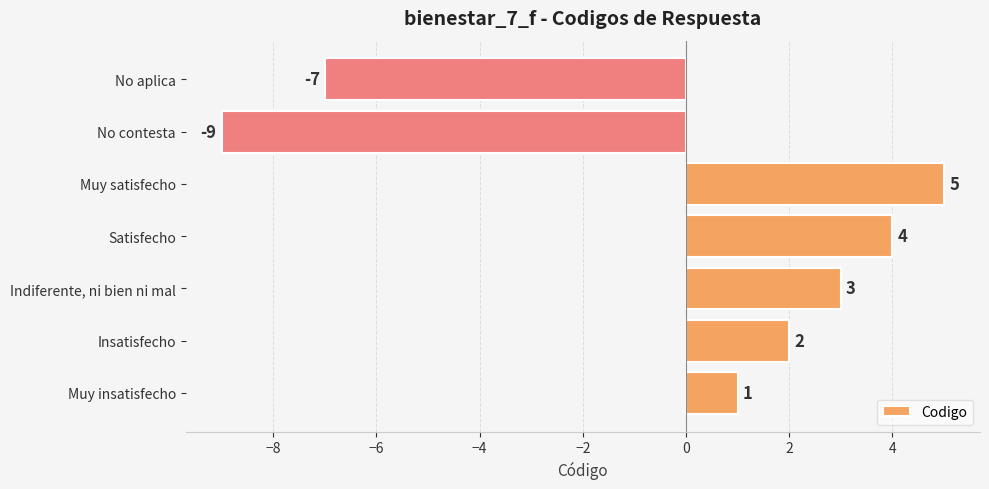

Reading top to bottom, what are all the values shown in this chart?

No aplica=-7	No contesta=-9	Muy satisfecho=5	Satisfecho=4	Indiferente, ni bien ni mal=3	Insatisfecho=2	Muy insatisfecho=1